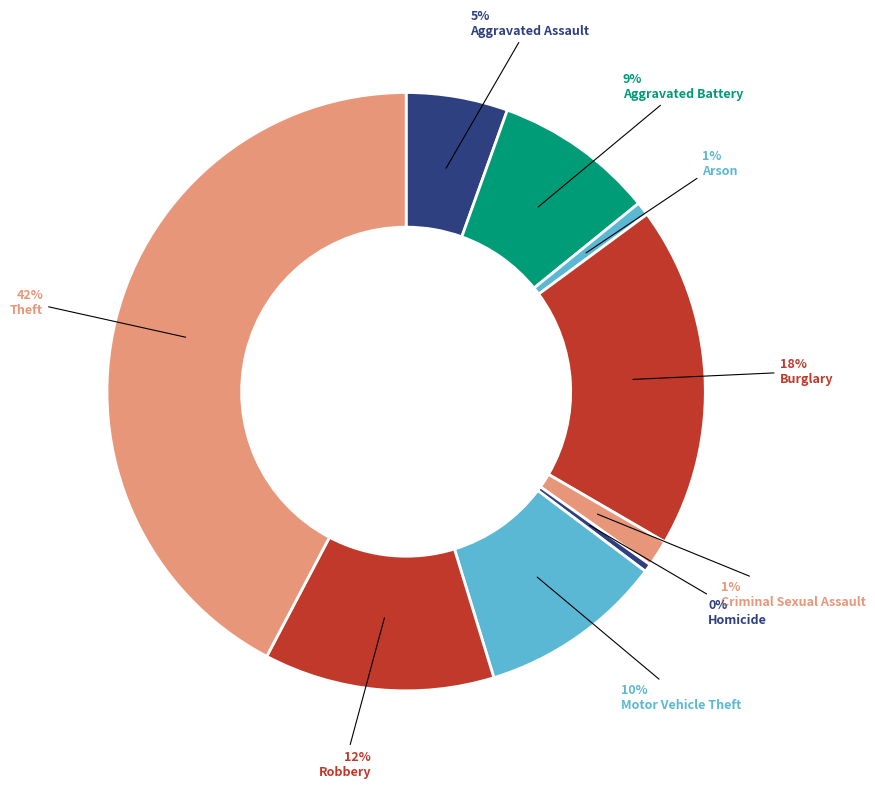

How many segments does this pie chart have?

9